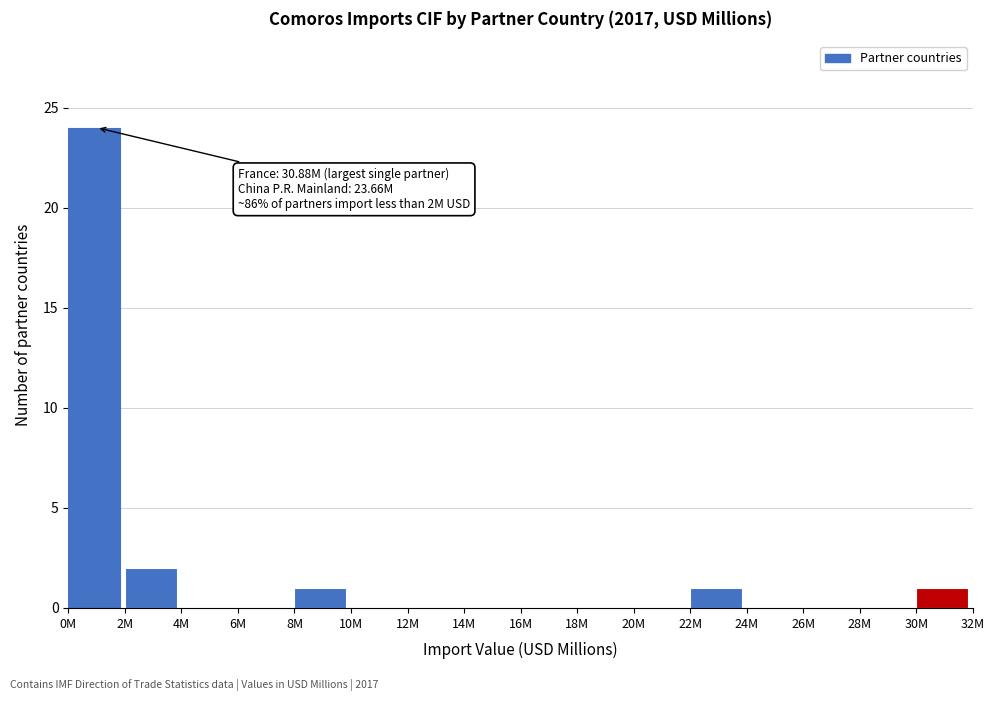

Reading left to right, extract all data points from this chart.

0M=24	2M=2	4M=0	6M=0	8M=1	10M=0	12M=0	14M=0	16M=0	18M=0	20M=0	22M=1	24M=0	26M=0	28M=0	30M=1